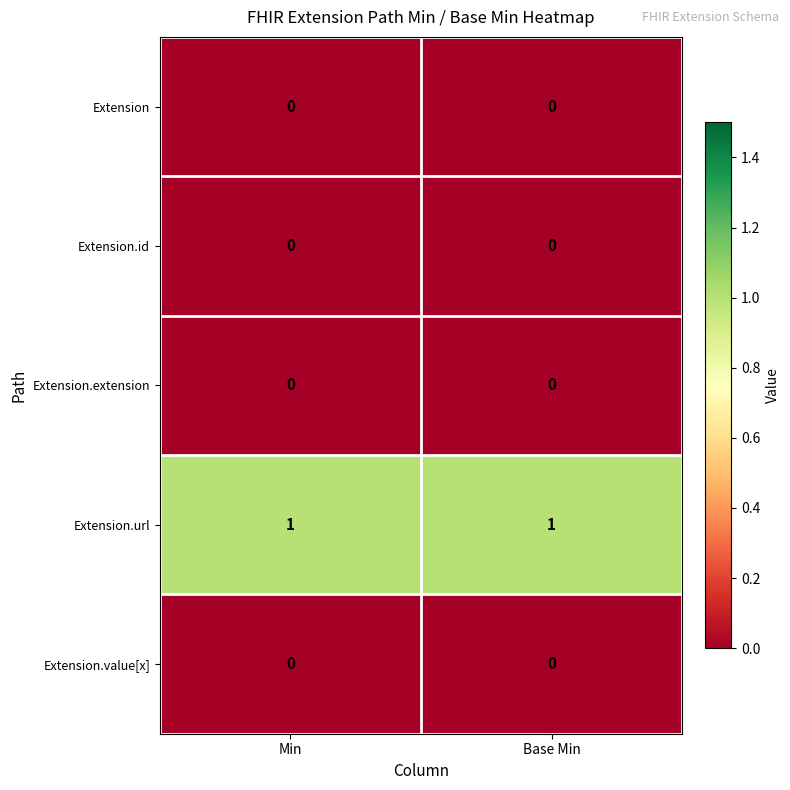

Reading left to right, what are all the values shown in this chart?

Extension: 0	0
Extension.id: 0	0
Extension.extension: 0	0
Extension.url: 1	1
Extension.value[x]: 0	0